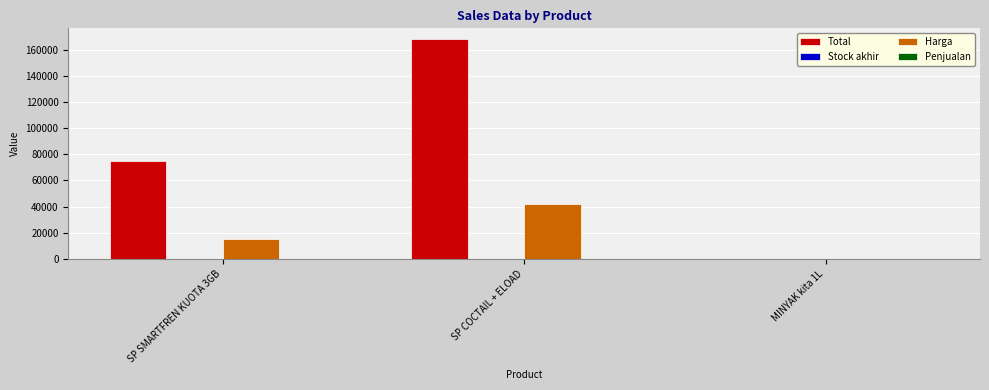

Is the value of Harga at SP COCTAIL + ELOAD greater than the value of Total at SP SMARTFREN KUOTA 3GB?

No